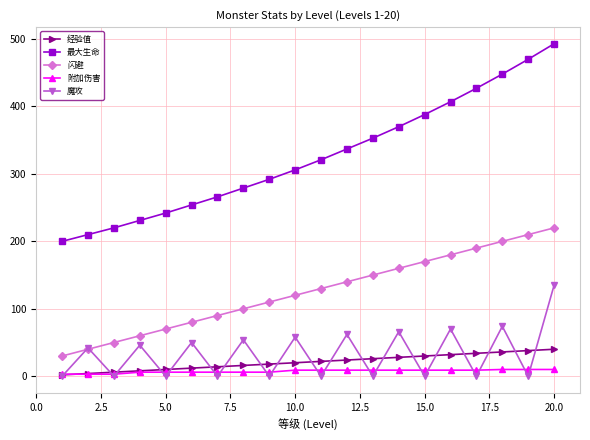

How many interior local valleys does the 魔攻 series have?

9